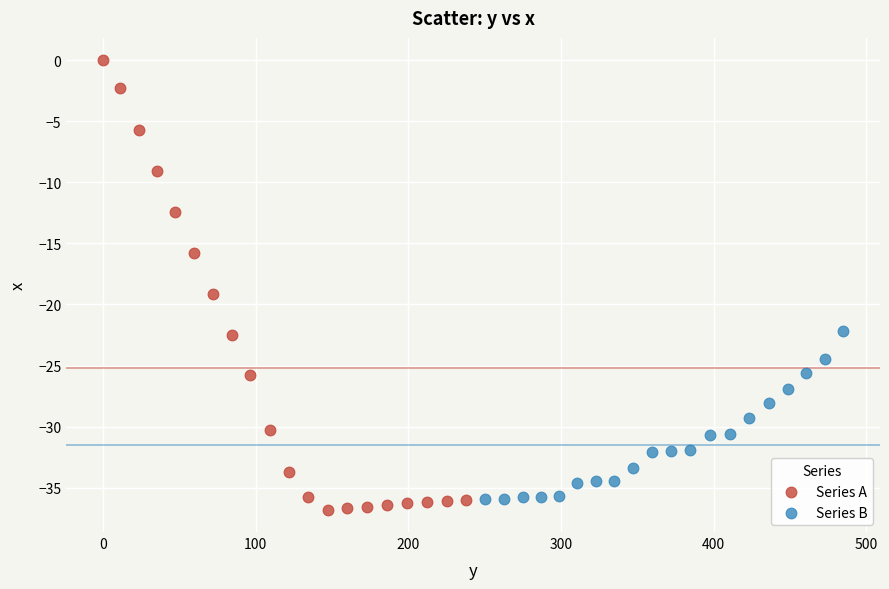

Which series has the largest Y range (max minus min)?

Series A